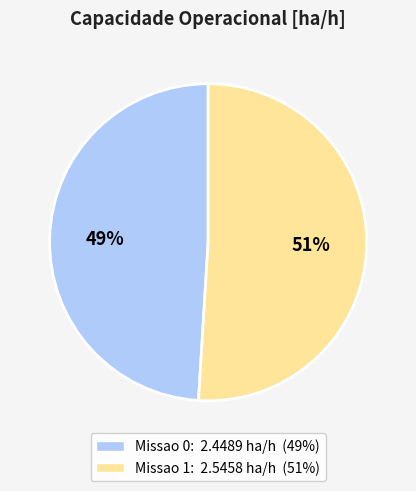

Is it true that Missao 0 is 49% of the pie?

True